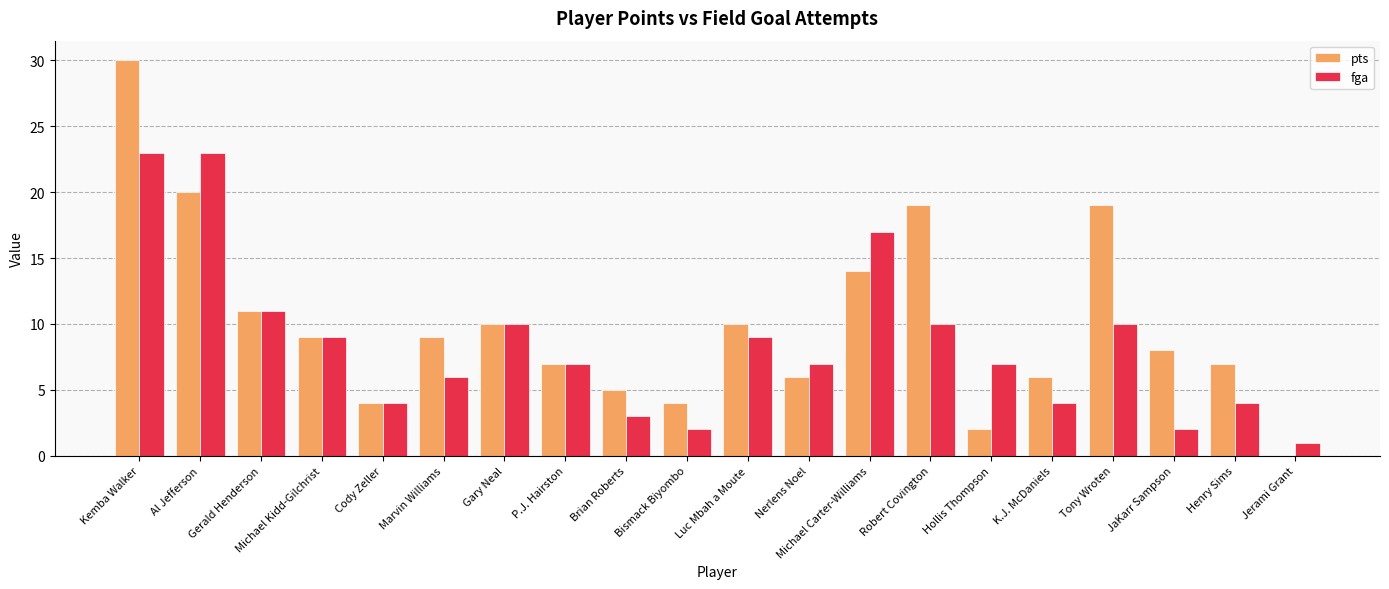

Which series has the largest total across all categories?

pts